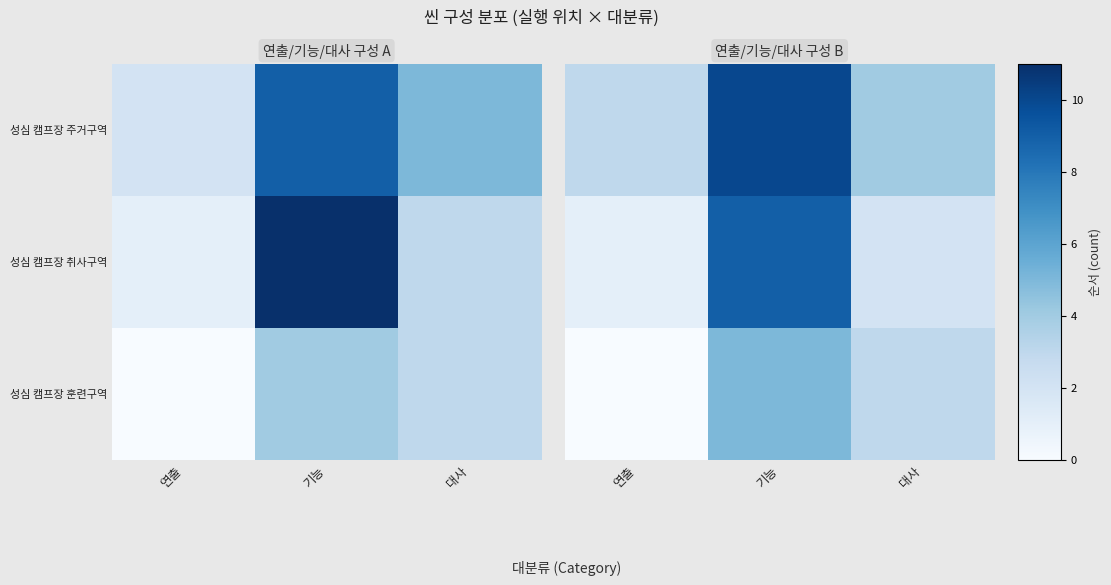

Which series has the largest range (max minus min)?

성심 캠프장 취사구역